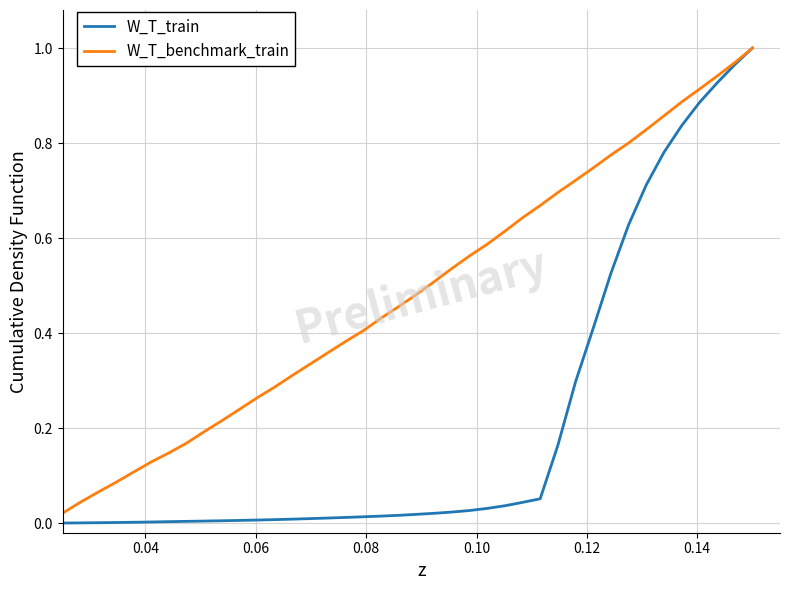

Rank the series by their average value, from highest to lowest.

W_T_benchmark_train, W_T_train